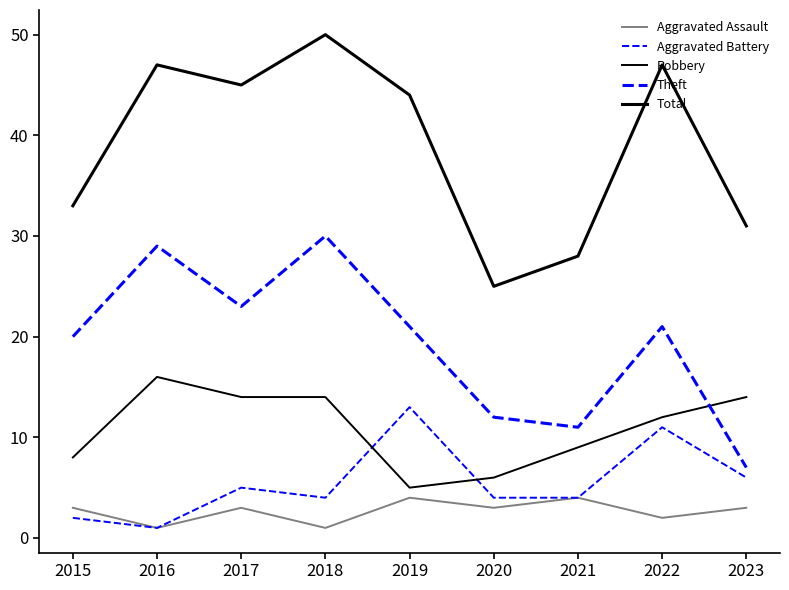

What is the difference between the highest and lowest values at 2017?

42